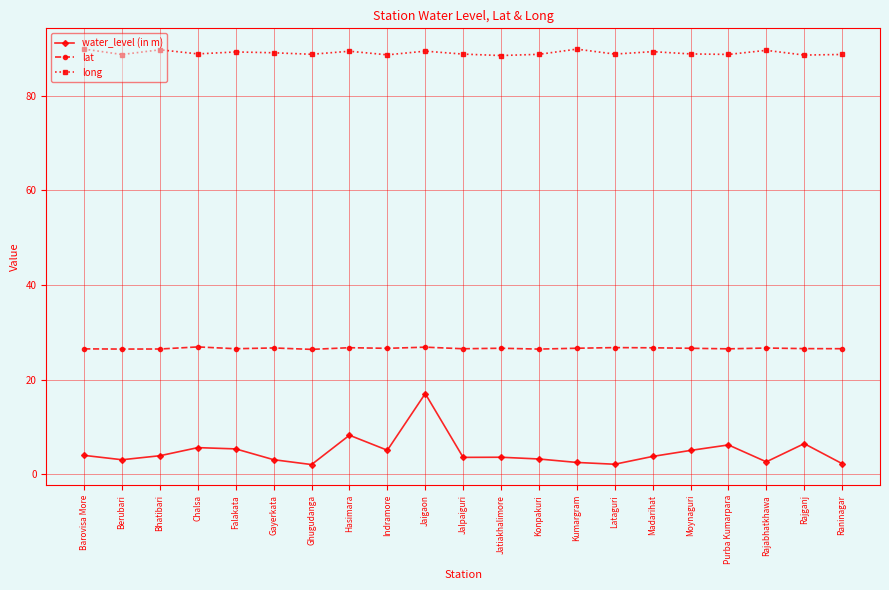

Between Falakata and Jalpaiguri, which series saw the biggest shift?

water_level (in m)